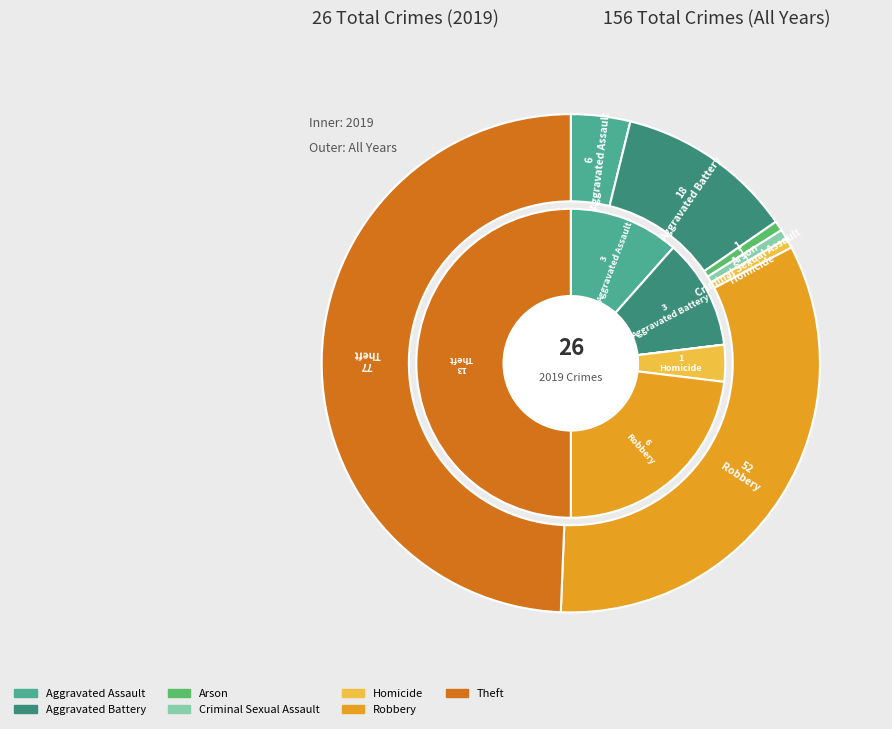

How many slices are in this pie chart?

7